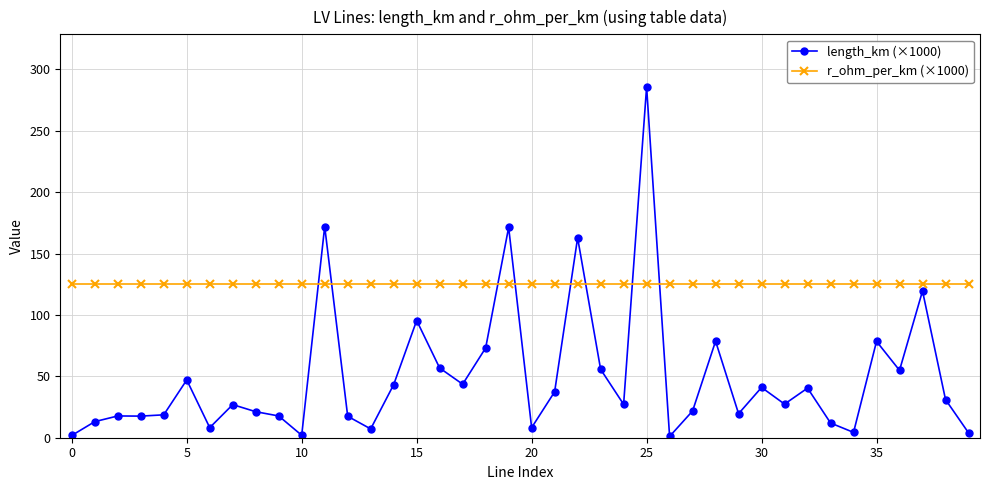

Rank the series by their maximum value, from highest to lowest.

length_km (×1000), r_ohm_per_km (×1000)